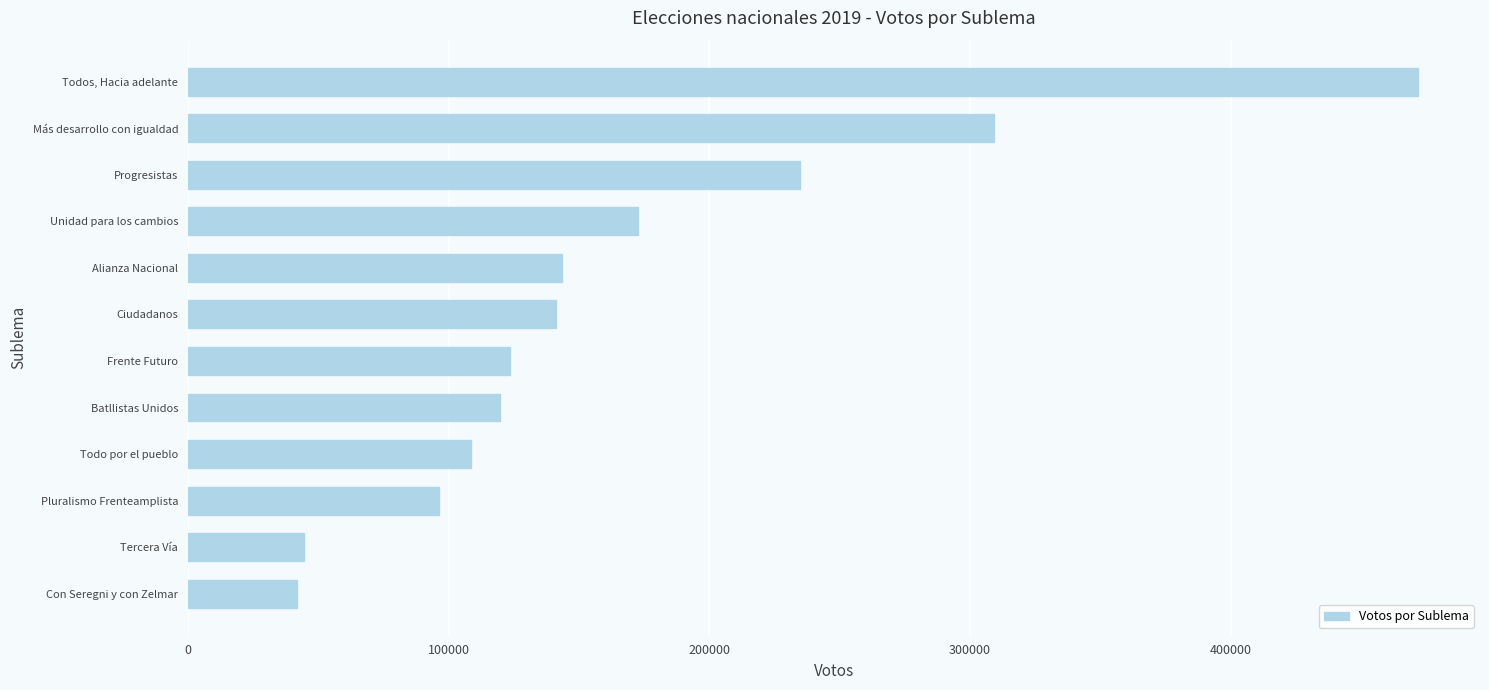

Rank the categories by value from lowest to highest.

Con Seregni y con Zelmar, Tercera Vía, Pluralismo Frenteamplista, Todo por el pueblo, Batllistas Unidos, Frente Futuro, Ciudadanos, Alianza Nacional, Unidad para los cambios, Progresistas, Más desarrollo con igualdad, Todos, Hacia adelante